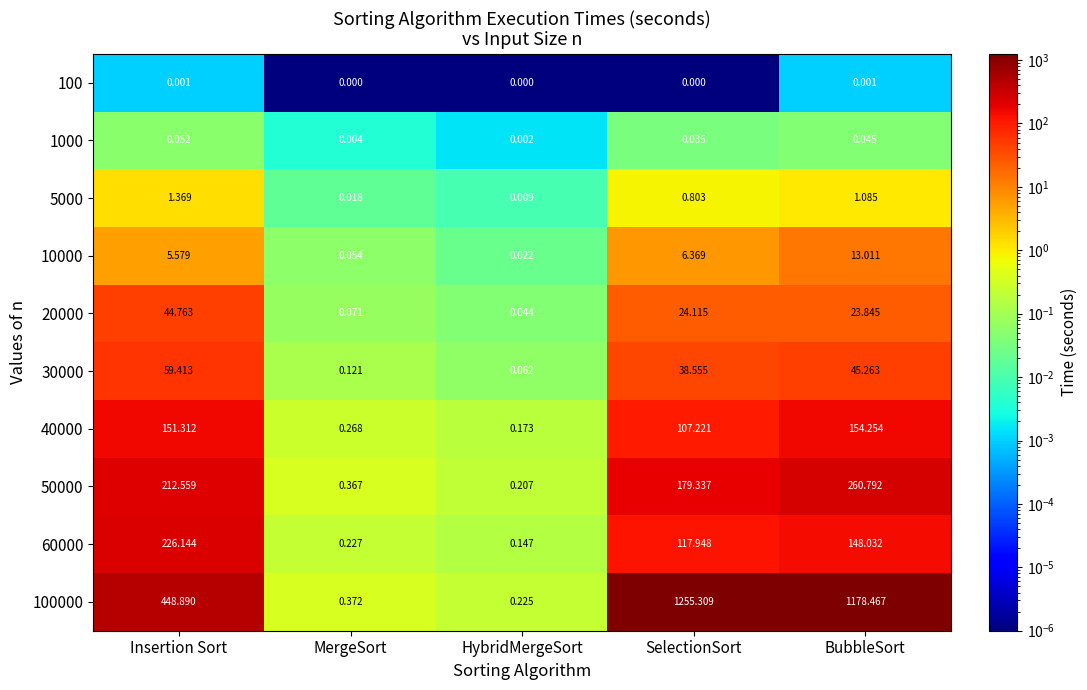

Rank the categories by 100000 value from highest to lowest.

SelectionSort, BubbleSort, Insertion Sort, MergeSort, HybridMergeSort